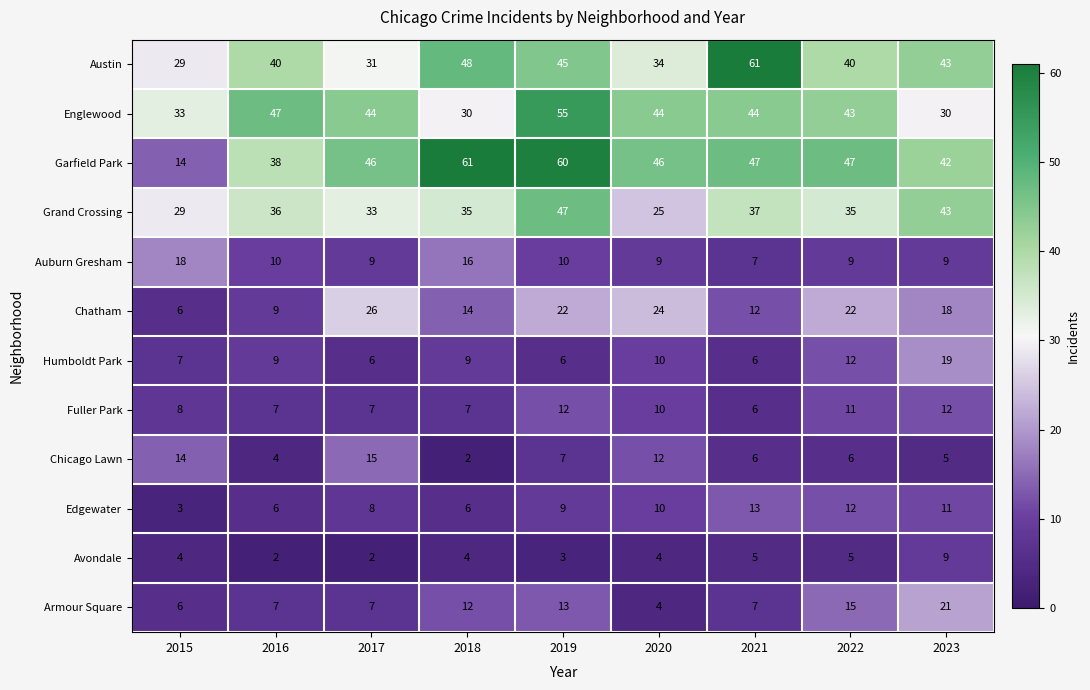

At how many categories does at least one series exceed 27?

9